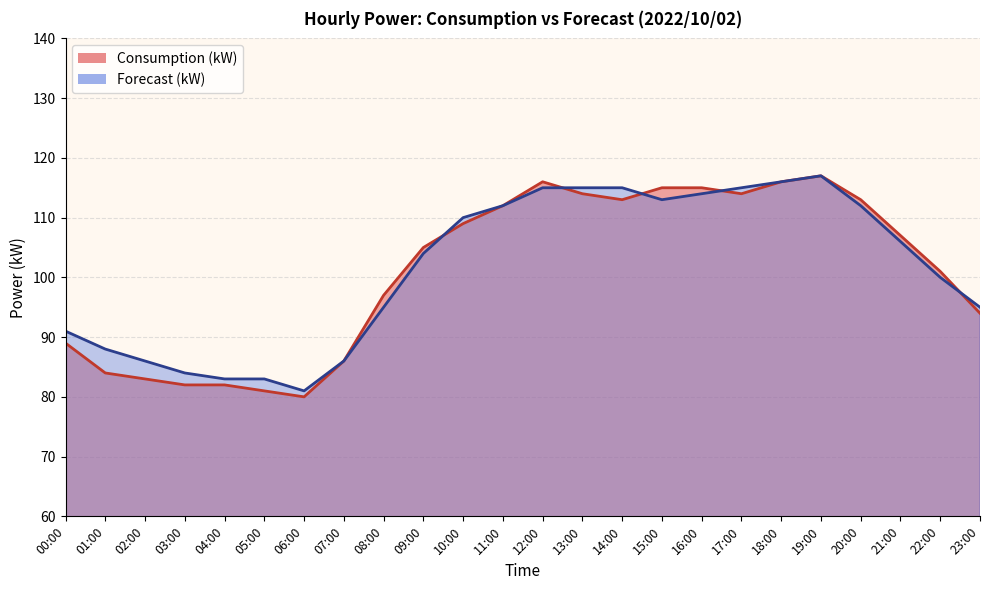

True or false: Forecast (kW) has more than 0 points higher than both neighbors.

True